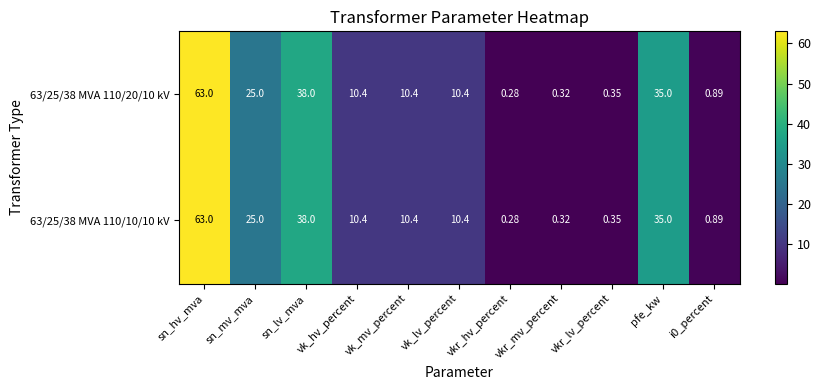

At which label does 63/25/38 MVA 110/20/10 kV first exceed 10?

sn_hv_mva